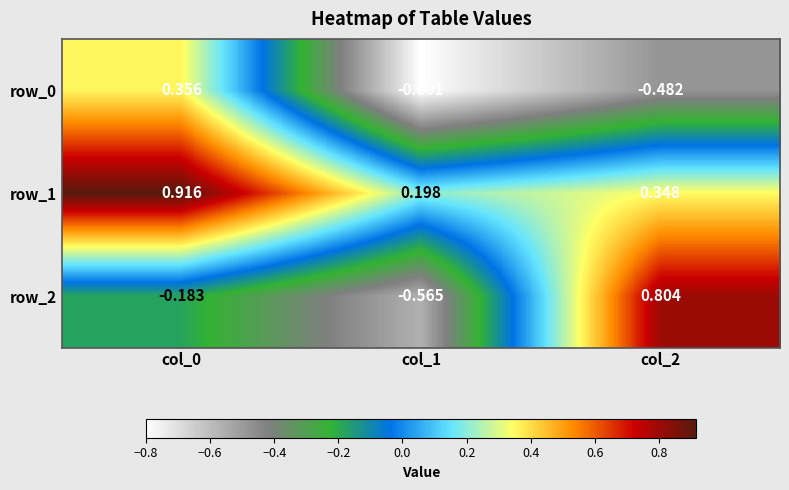

Is the value of row_2 at col_0 greater than the value of row_0 at col_1?

Yes